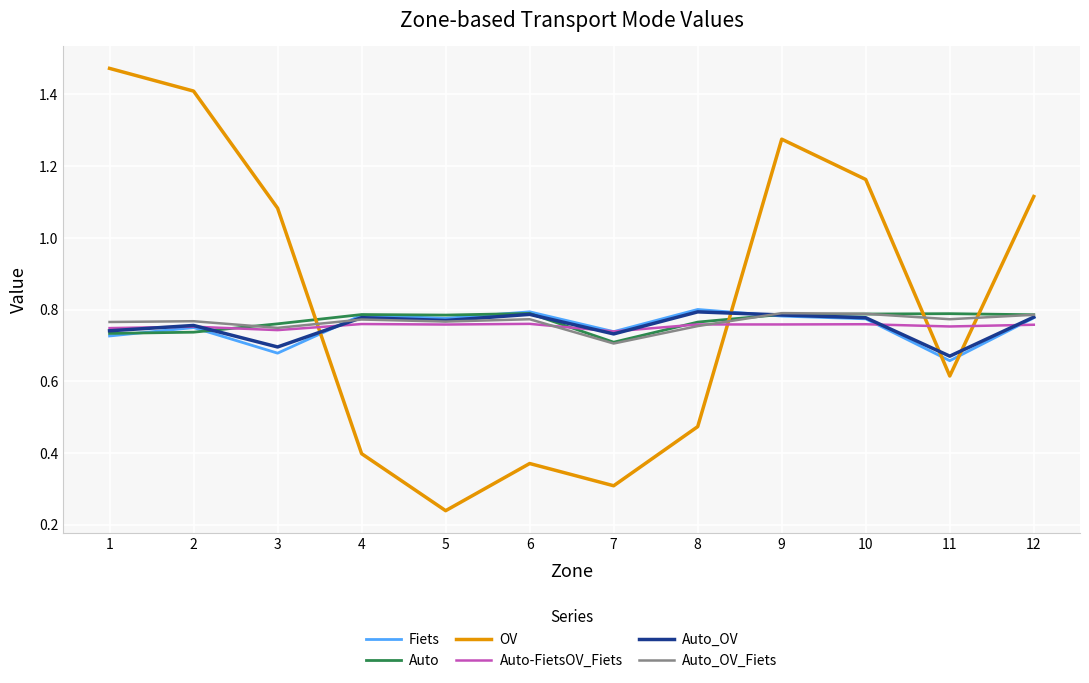

How many values in the OV series are below 1?

6